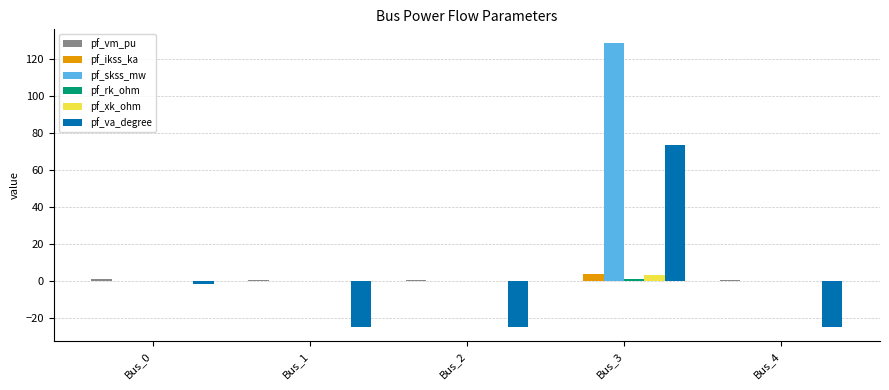

What is the greatest value displayed?

128.2